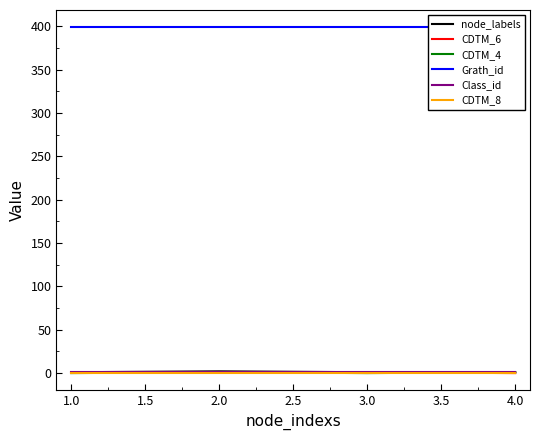

Which label corresponds to the smallest value in the chart?

4.0